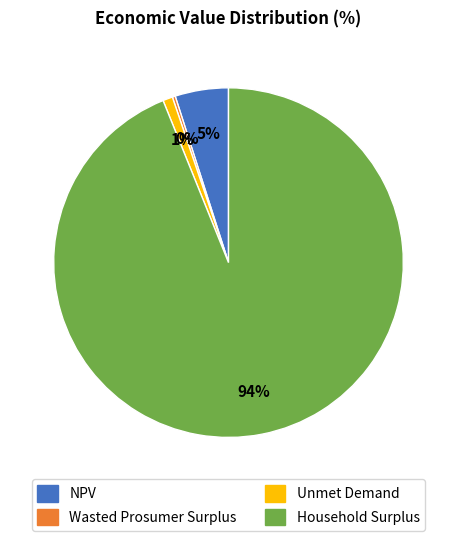

Between Unmet Demand and Household Surplus, which is larger?

Household Surplus